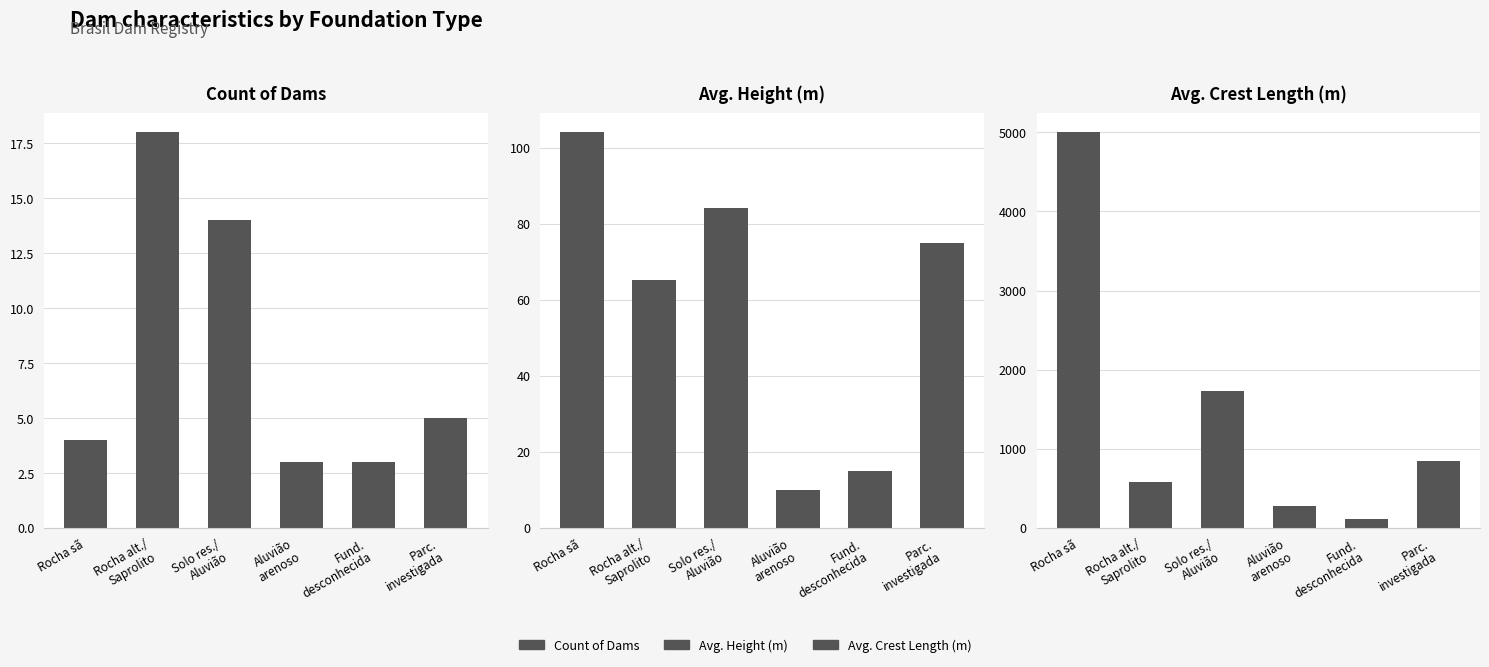

Reading right to left, what are all the values shown in this chart?

Count of Dams: 5.0	3.0	3.0	14.0	18.0	4.0
Avg. Height (m): 75.0	15.0	10.0	84.0	65.2	104.0
Avg. Crest Length (m): 838.0	111.0	272.1	1729.0	583.0	5000.0